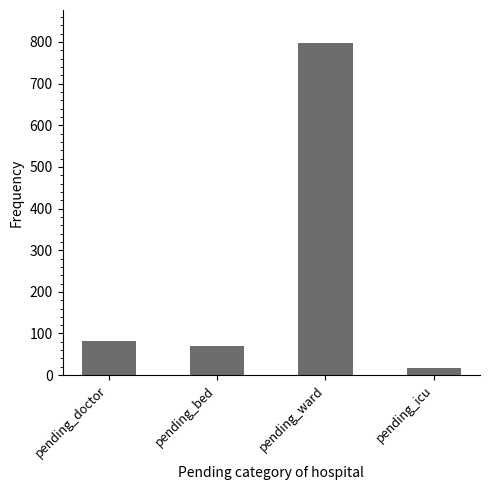

How many values are below 81?

2